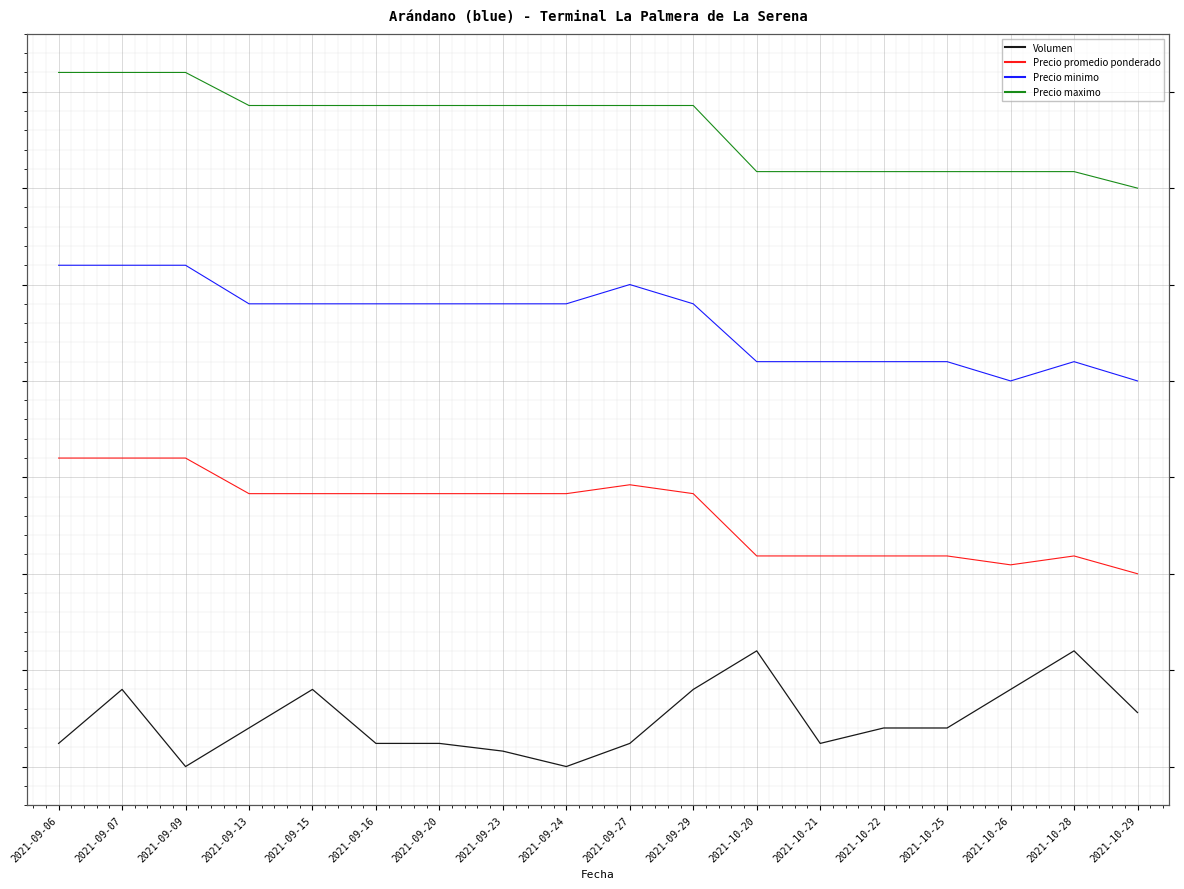

What is the average value of the Precio maximo series?

3.3